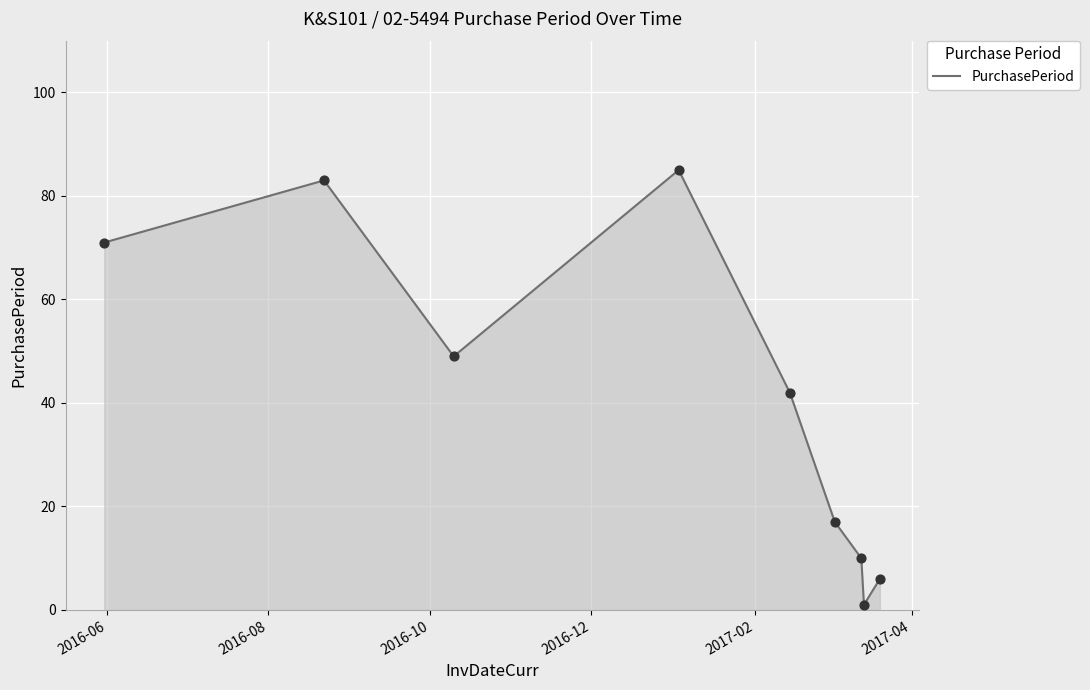

What is the difference between the maximum and minimum values?

84